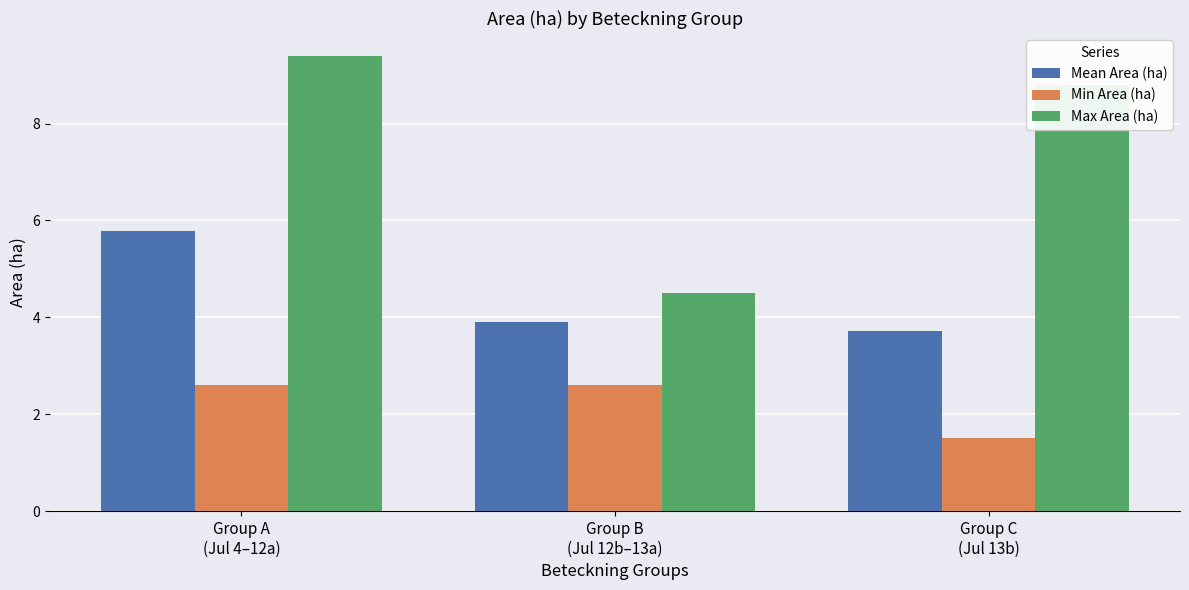

How many data points in Max Area (ha) are less than 8?

1